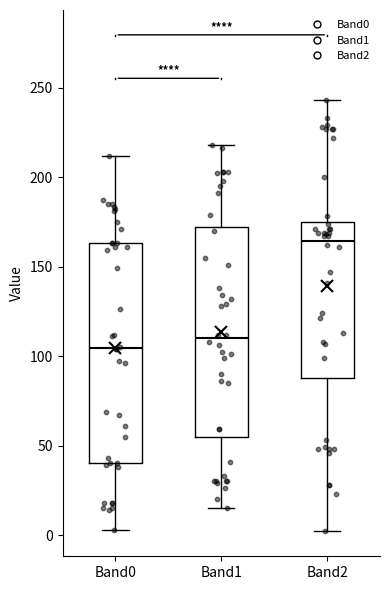

Comparing the boxes themselves (not the whiskers), which one is the tallest?

Band0